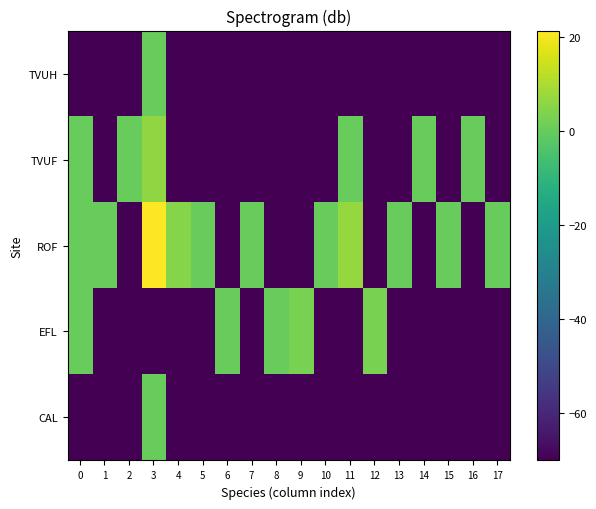

Which has a higher value, 12 or 1?

12